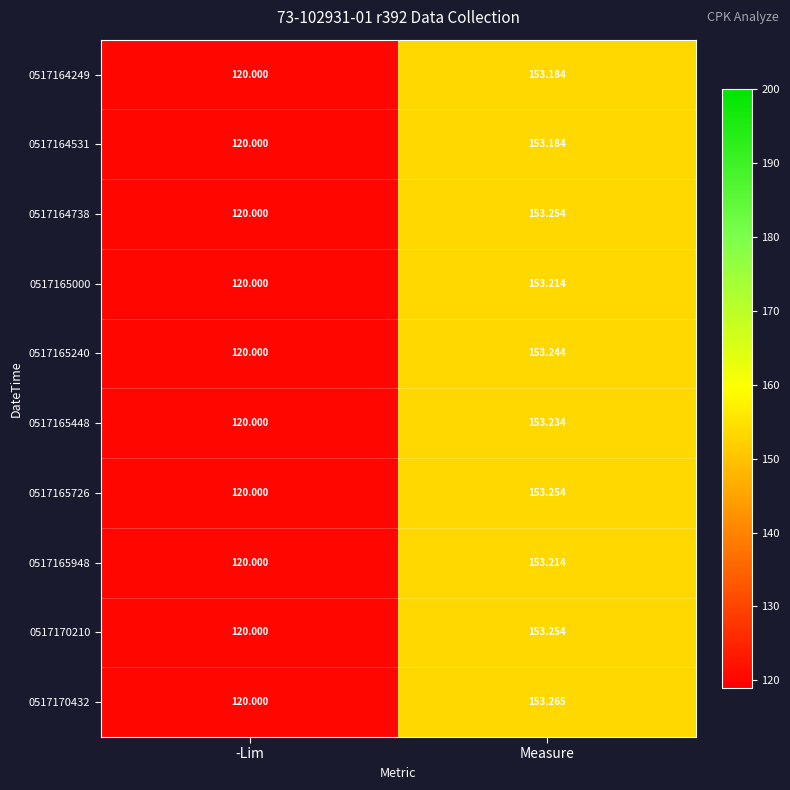

How many data points in 0517164531 are above 153?

1